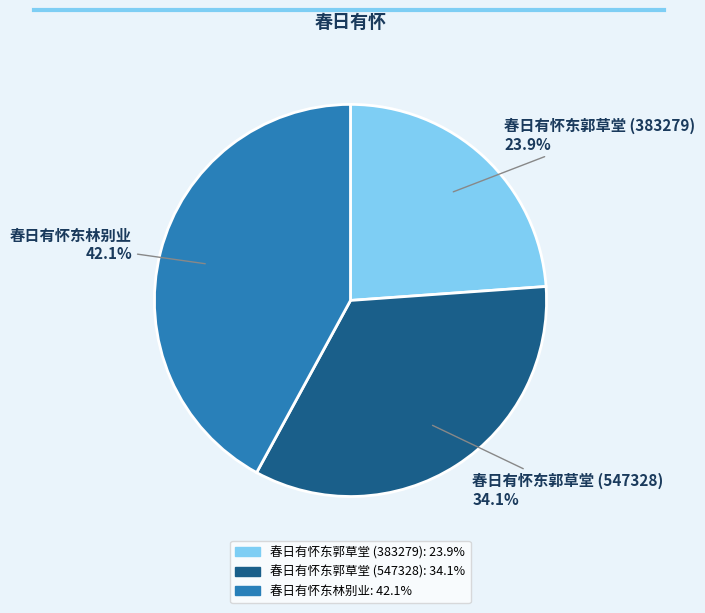

To the nearest percent, what portion does 春日有怀东郭草堂 (547328) represent?

34%